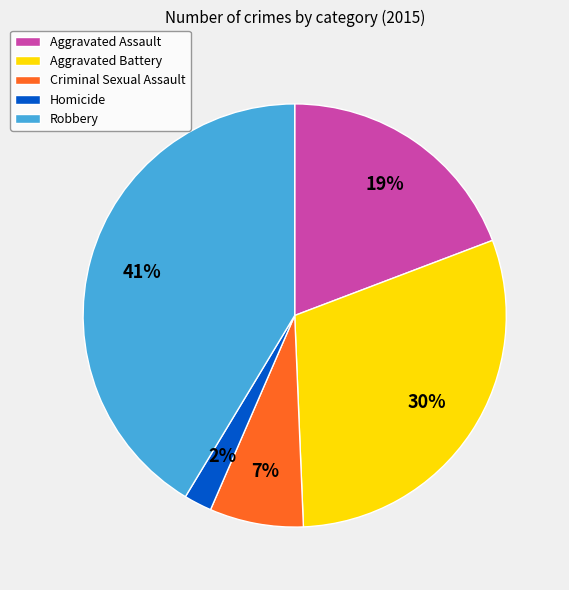

What is the ratio of the value at Aggravated Battery to the value at Robbery?

0.7